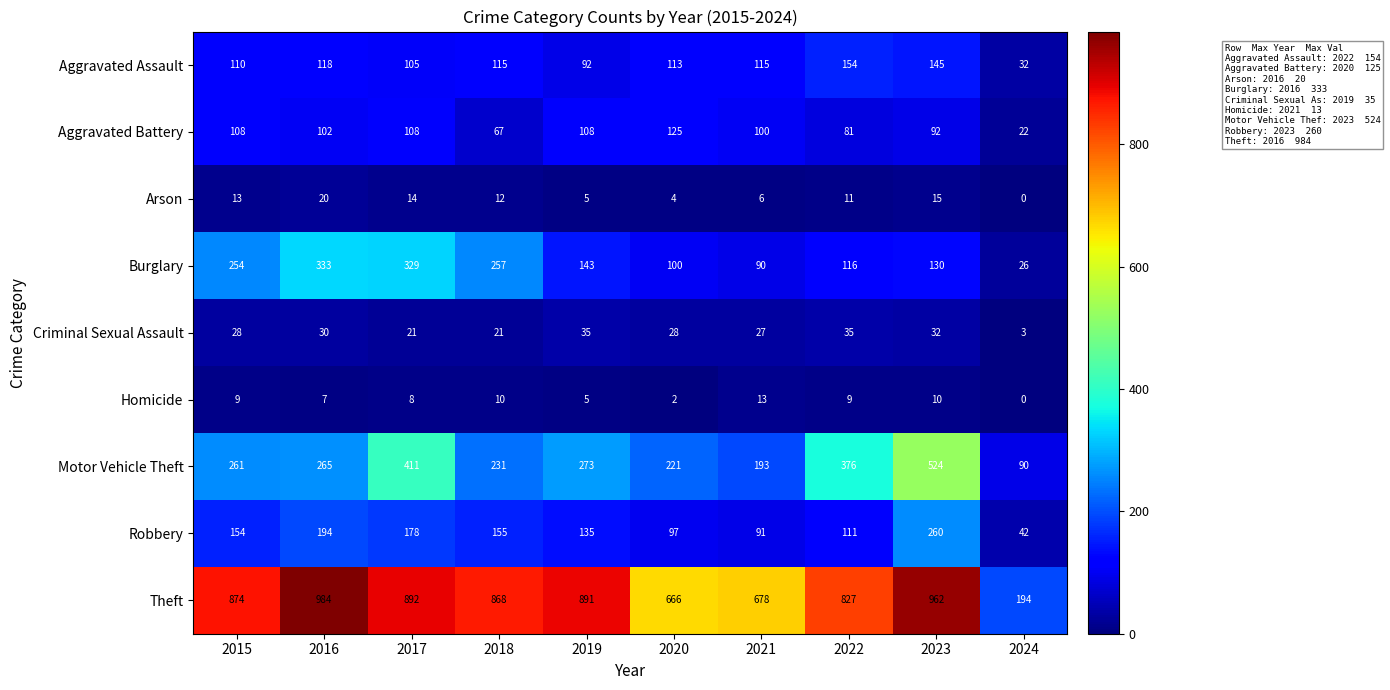

The value of Criminal Sexual Assault at 2021 is 27. True or false?

True